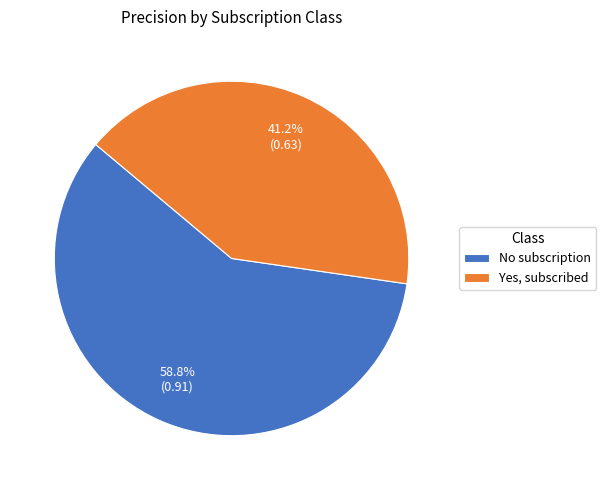

Count the number of slices in the pie.

2